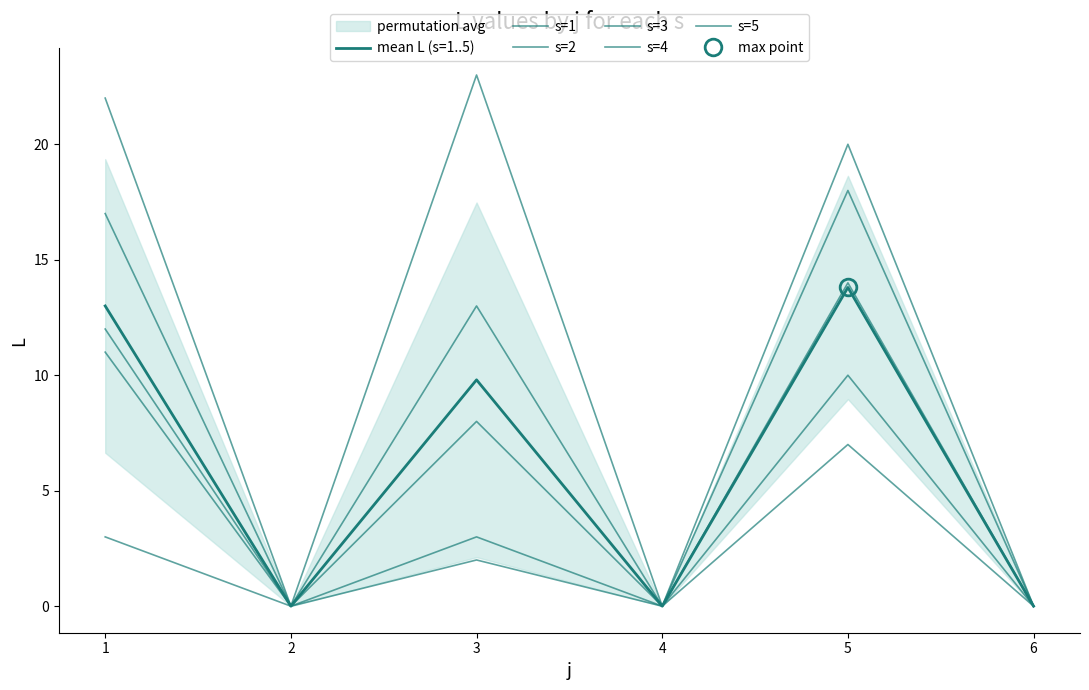

Reading left to right, transcribe all the data shown in this chart.

mean L (s=1..5): 1=13.0	2=0.0	3=9.8	4=0.0	5=13.8	6=0.0
s=1: 1=22.0	2=0.0	3=2.0	4=0.0	5=14.0	6=0.0
s=2: 1=17.0	2=0.0	3=8.0	4=0.0	5=10.0	6=0.0
s=3: 1=12.0	2=0.0	3=13.0	4=0.0	5=18.0	6=0.0
s=4: 1=3.0	2=0.0	3=23.0	4=0.0	5=7.0	6=0.0
s=5: 1=11.0	2=0.0	3=3.0	4=0.0	5=20.0	6=0.0